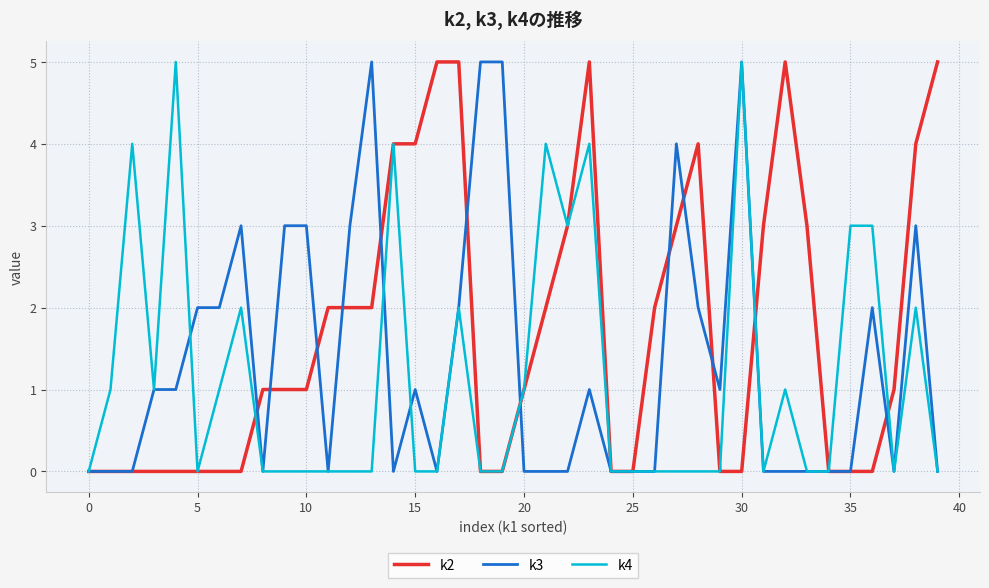

Reading left to right, list all the values displayed in this chart.

k2: 0	0	0	0	0	0	0	0	1	1	1	2	2	2	4	4	5	5	0	0	1	2	3	5	0	0	2	3	4	0	0	3	5	3	0	0	0	1	4	5
k3: 0	0	0	1	1	2	2	3	0	3	3	0	3	5	0	1	0	2	5	5	0	0	0	1	0	0	0	4	2	1	5	0	0	0	0	0	2	0	3	0
k4: 0	1	4	1	5	0	1	2	0	0	0	0	0	0	4	0	0	2	0	0	1	4	3	4	0	0	0	0	0	0	5	0	1	0	0	3	3	0	2	0